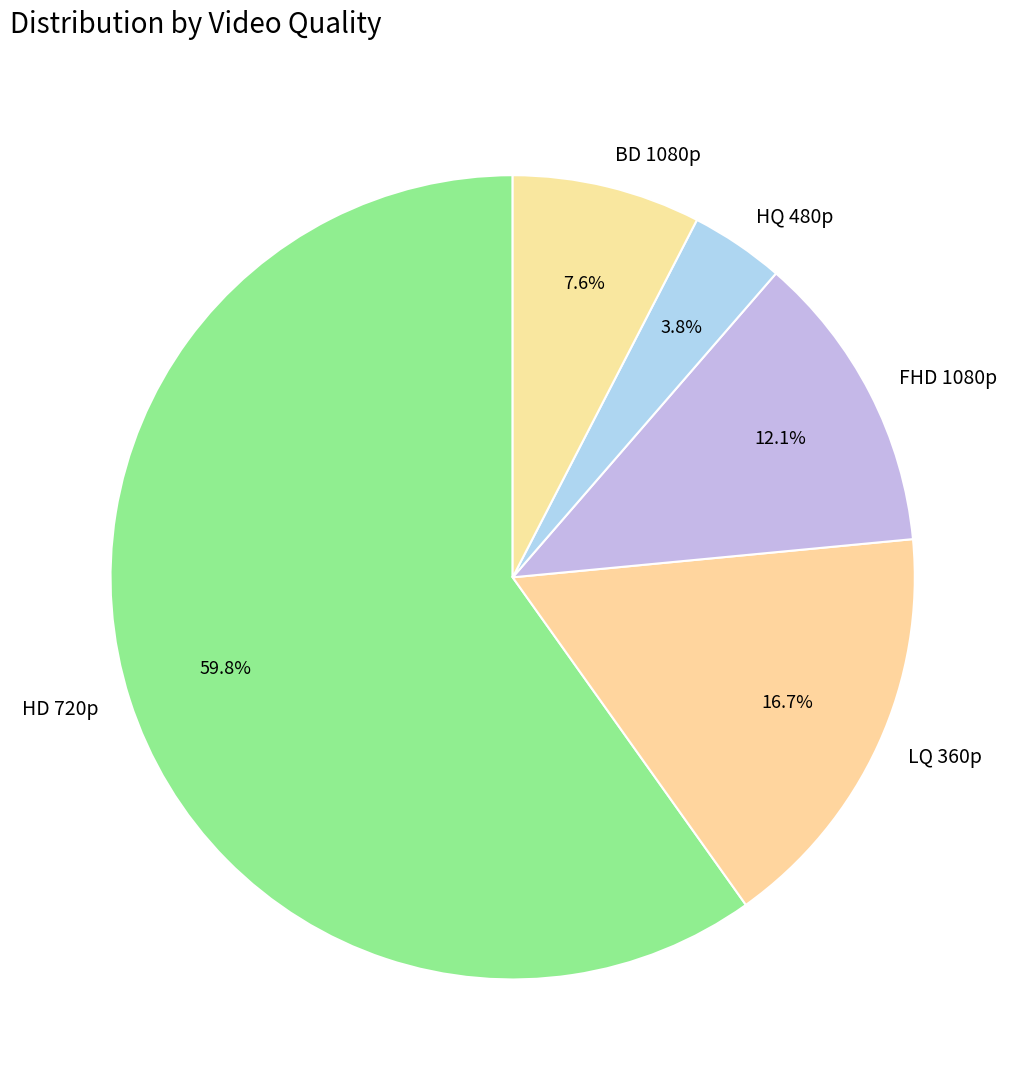

Between FHD 1080p and BD 1080p, which is larger?

FHD 1080p